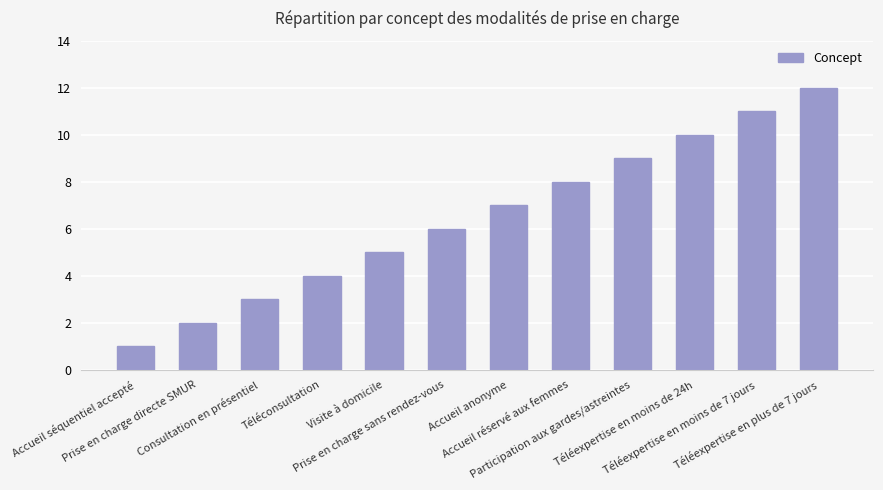

Reading right to left, what are all the values shown in this chart?

12	11	10	9	8	7	6	5	4	3	2	1